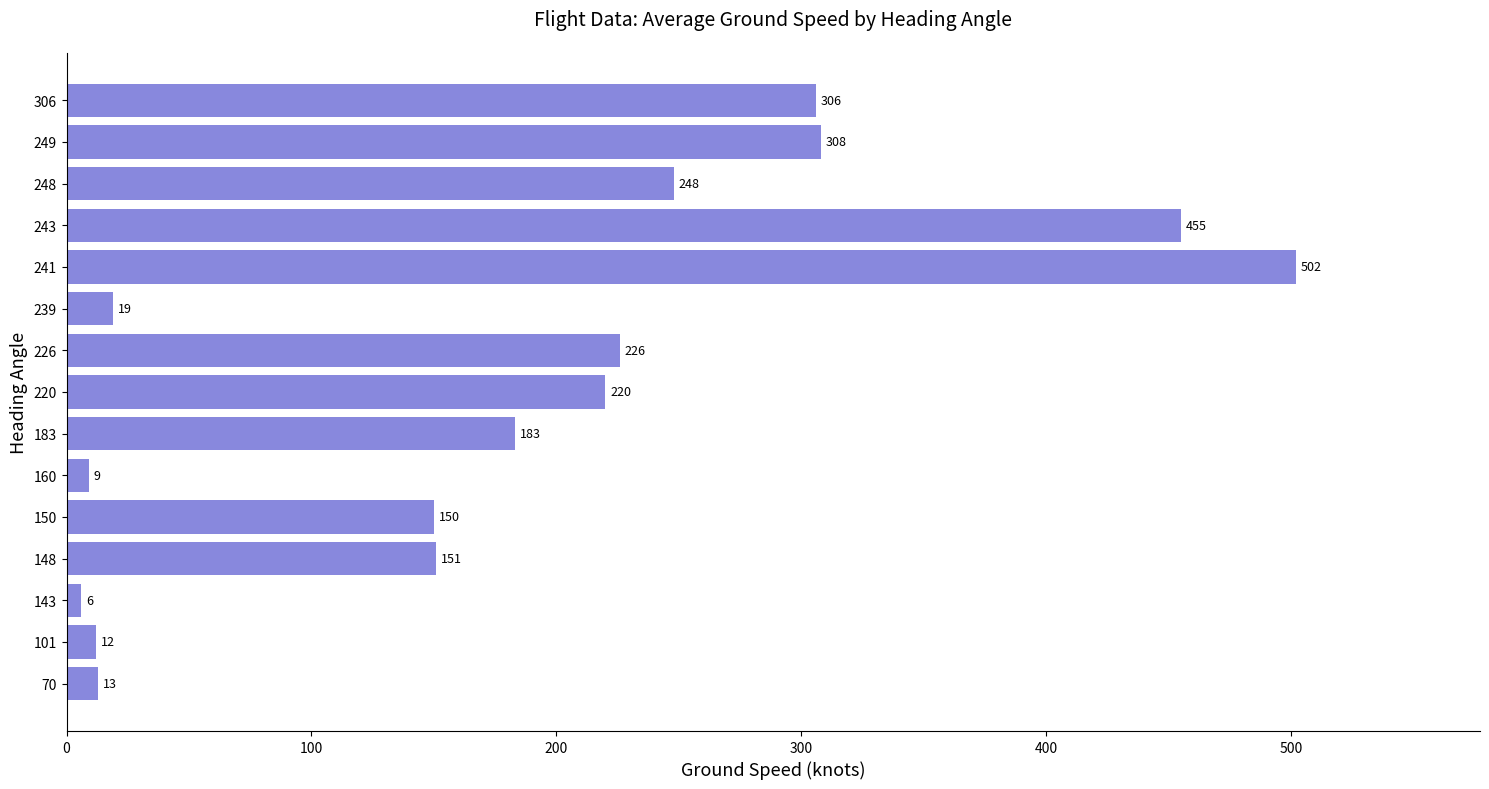

Reading top to bottom, transcribe all the data shown in this chart.

306	308	248	455	502	19	226	220	183	9	150	151	6	12	13